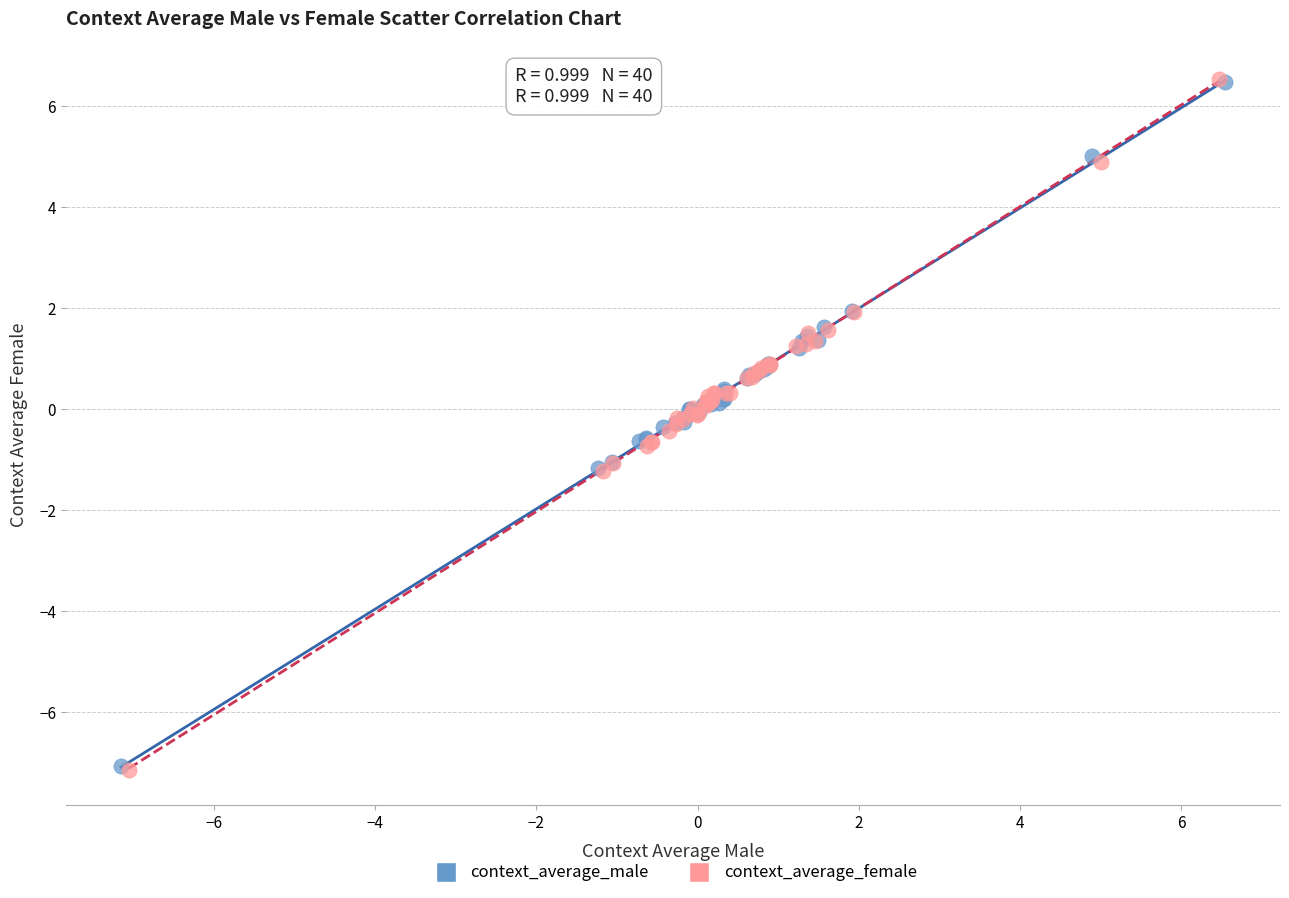

Which series has the largest Y range (max minus min)?

context_average_female